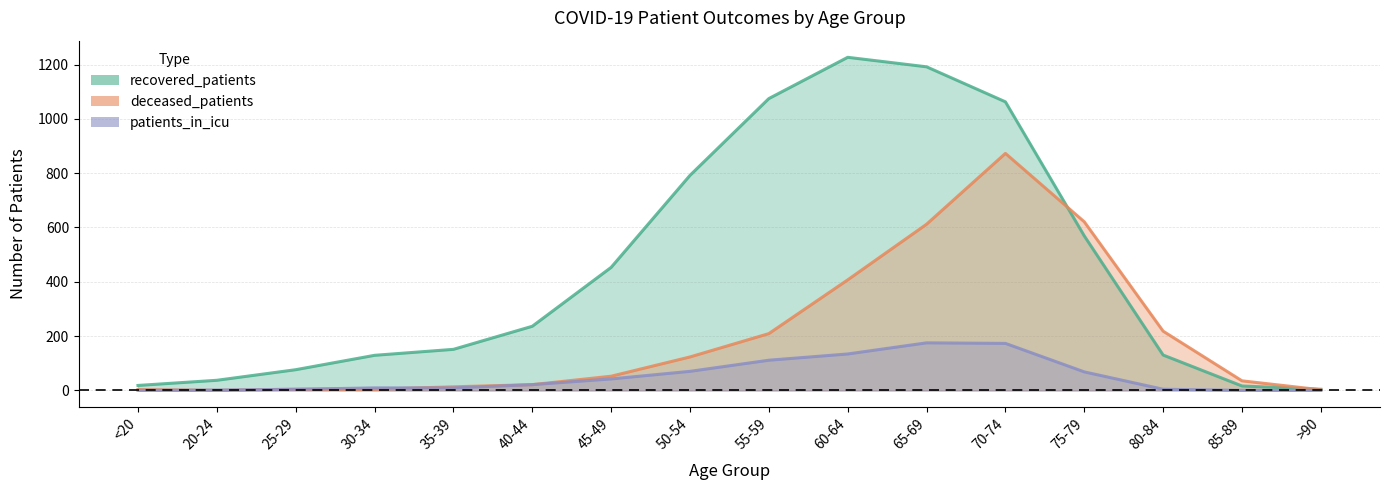

Does the chart have visible grid lines?

Yes